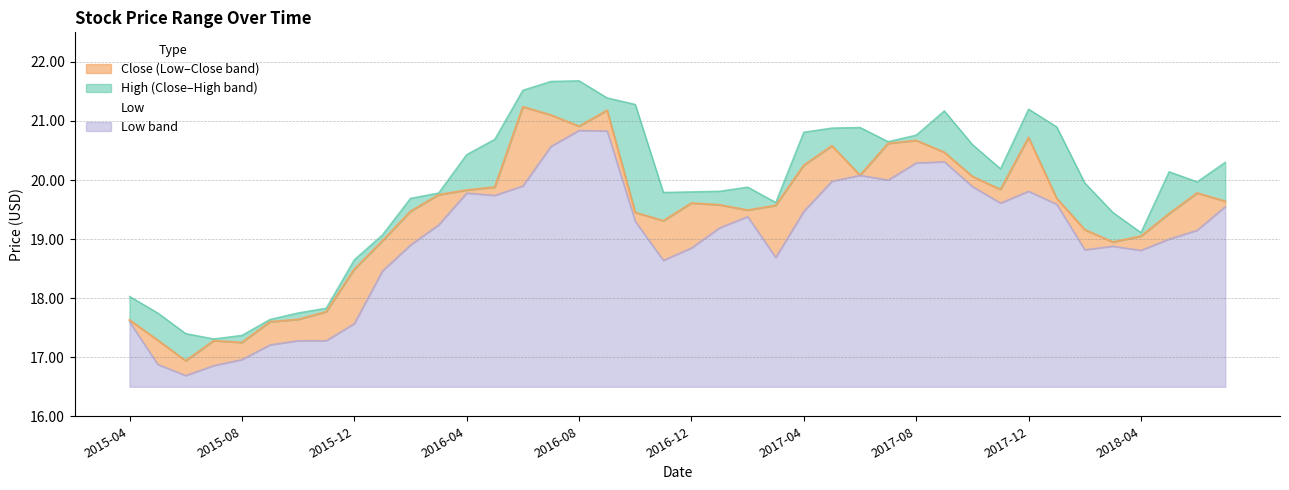

What is the label of the 26th point from the right?

2016-06-01